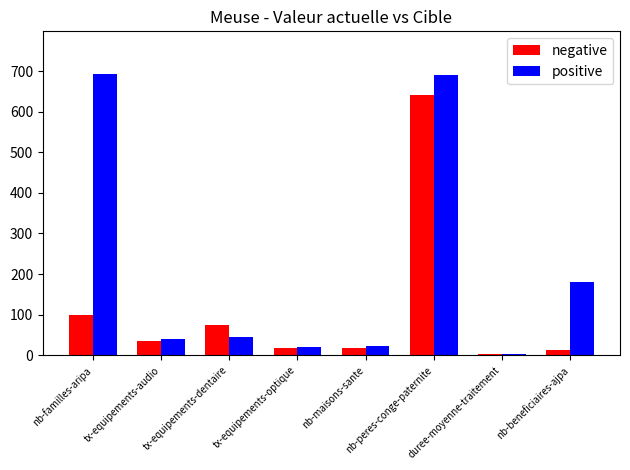

What is the maximum value shown in the chart?

694.0